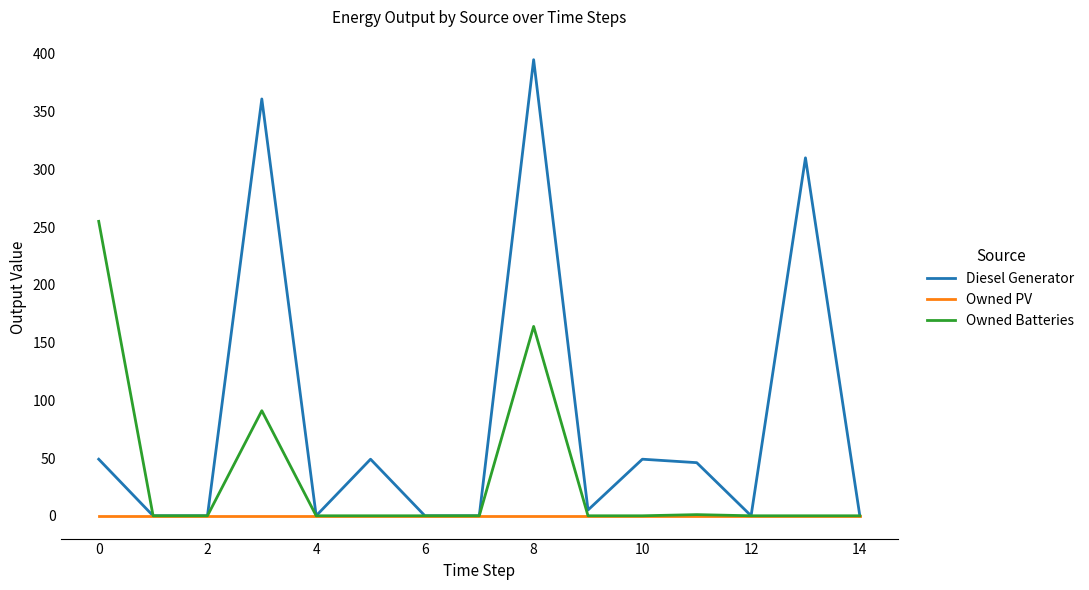

Which series has the largest total across all categories?

Diesel Generator